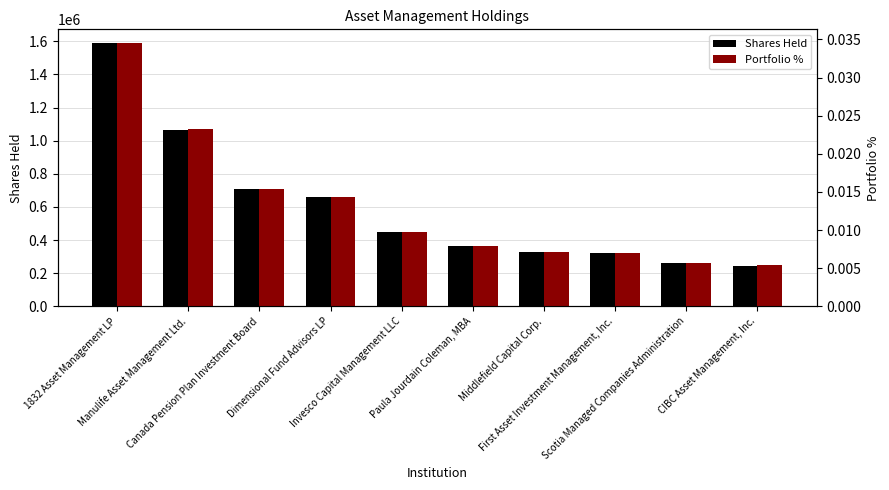

What is the difference between the Shares Held values at Paula Jourdain Coleman, MBA and Dimensional Fund Advisors LP?

296868.0